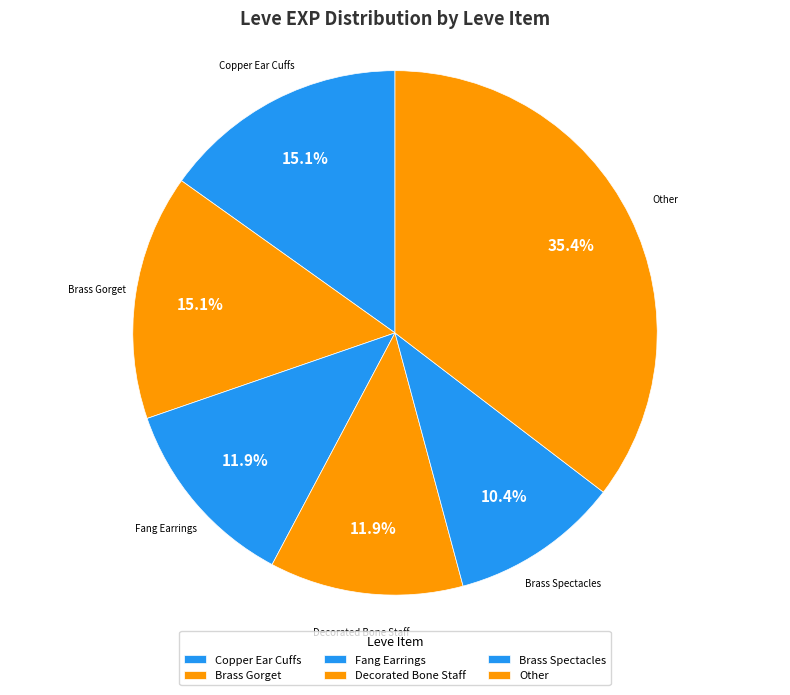

Is there any slice that represents more than half of the pie?

No